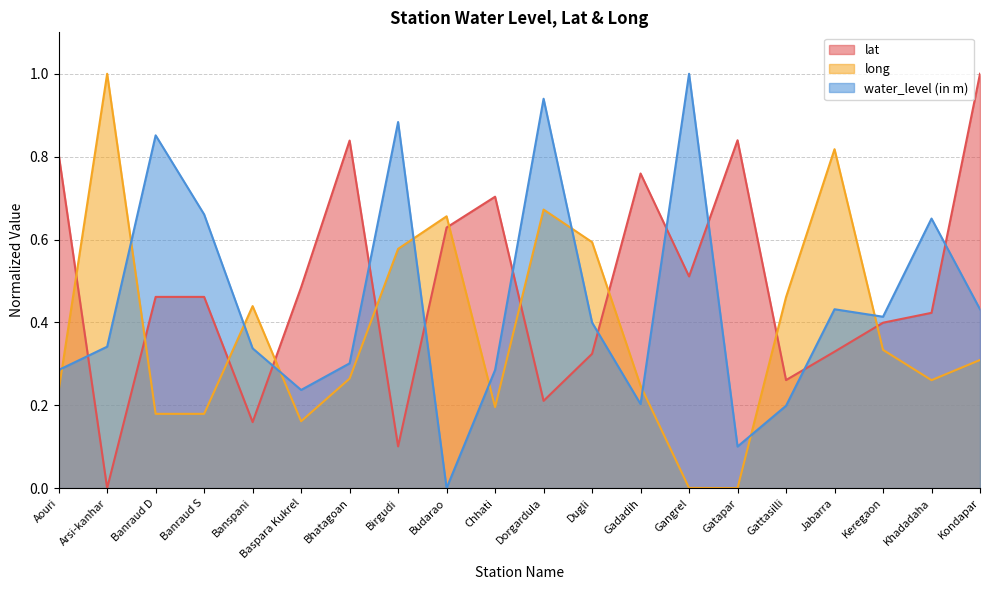

Is the value of lat at Birgudi greater than the value of long at Bhatagoan?

No